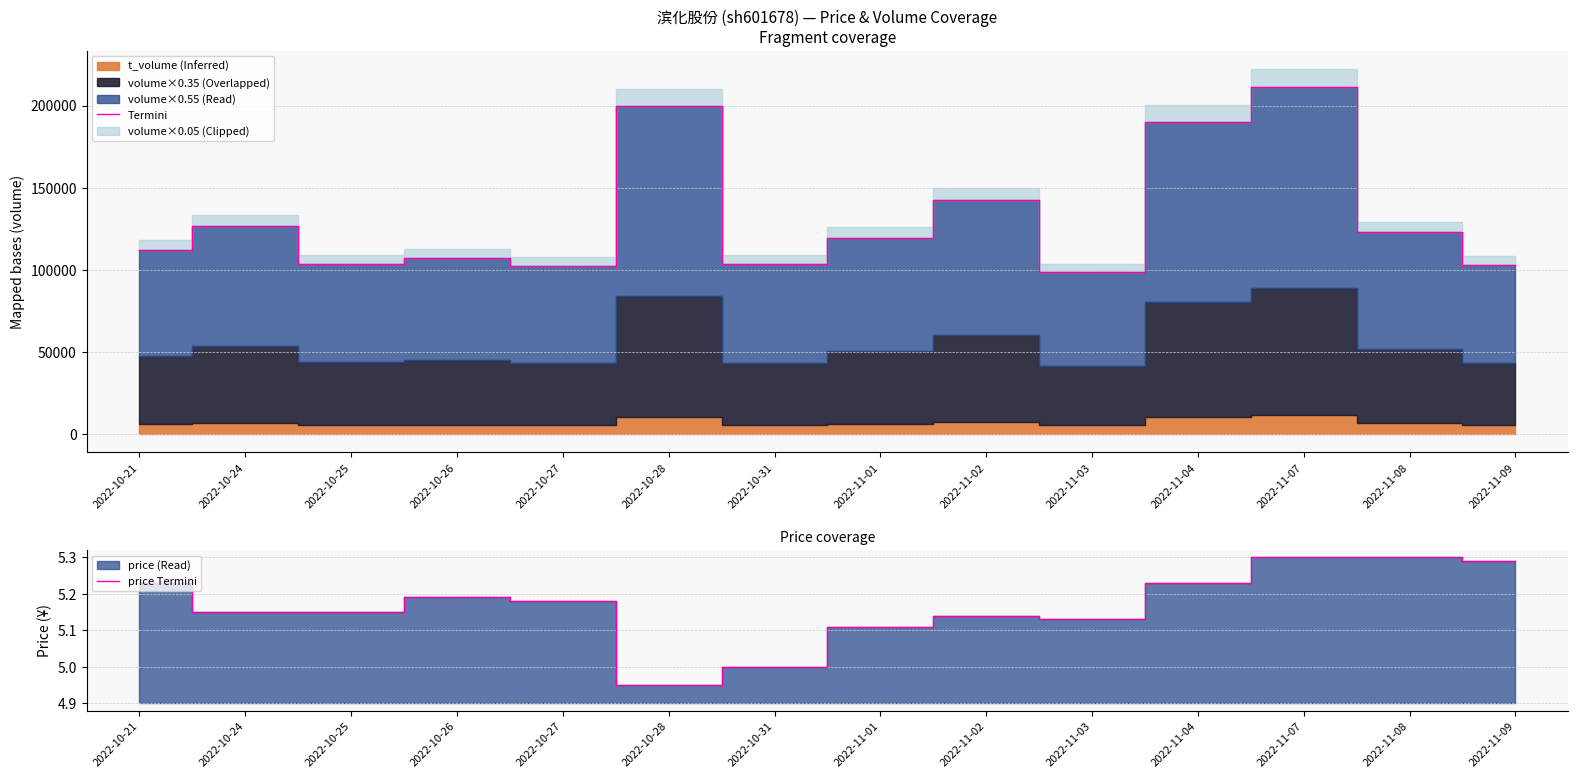

True or false: price Termini has a value of 7.6 at 2022-11-02.

False